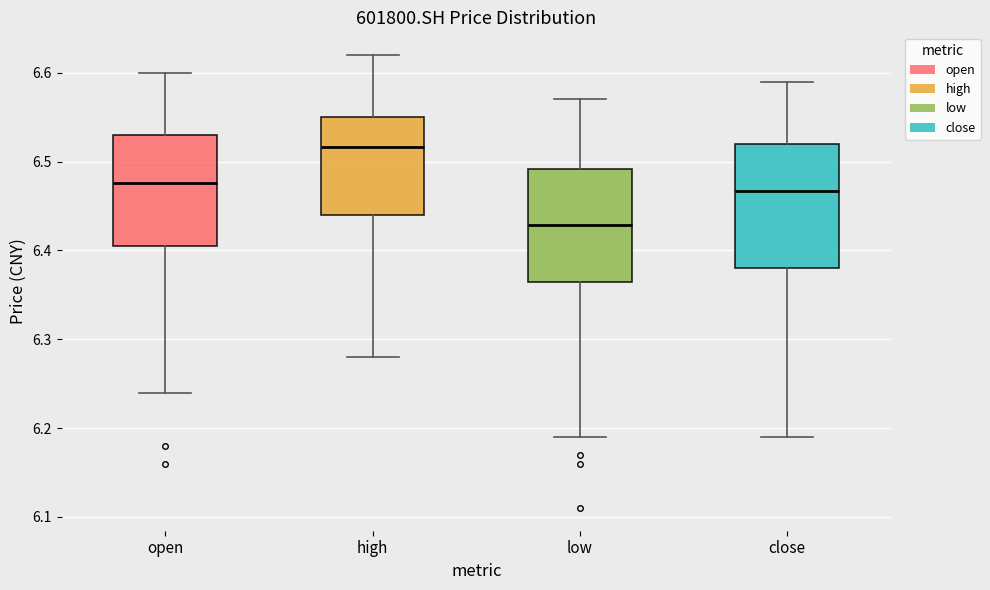

Where is the upper edge of the box for low on the y-axis? The values are not printed on the chart, so give them approximately, as read against the axis.

6.49